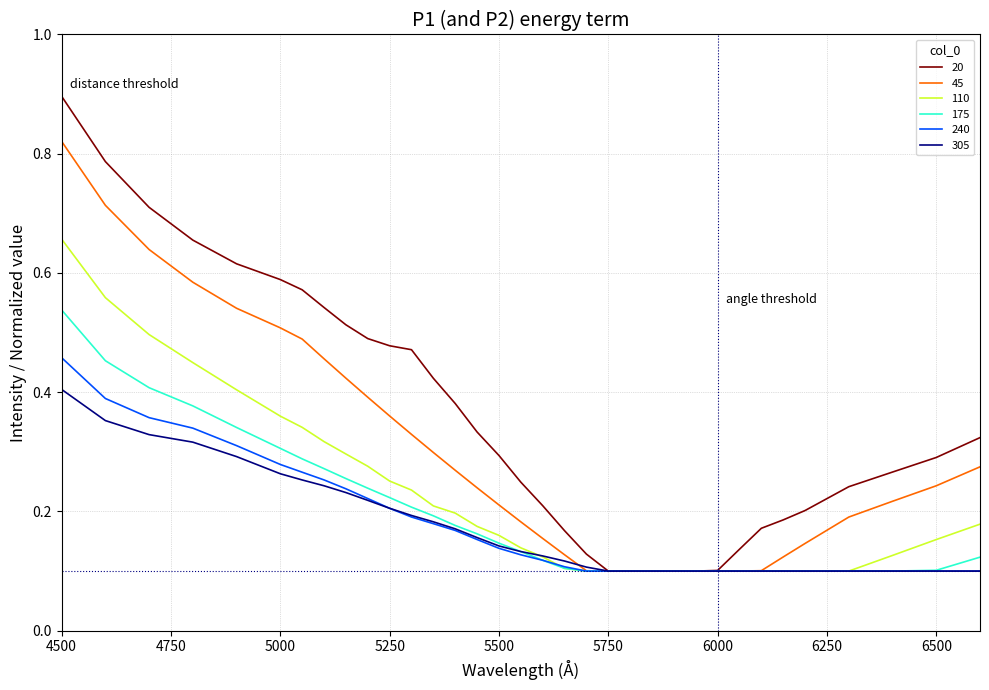

Rank the series by their maximum value, from highest to lowest.

20, 45, 110, 175, 240, 305